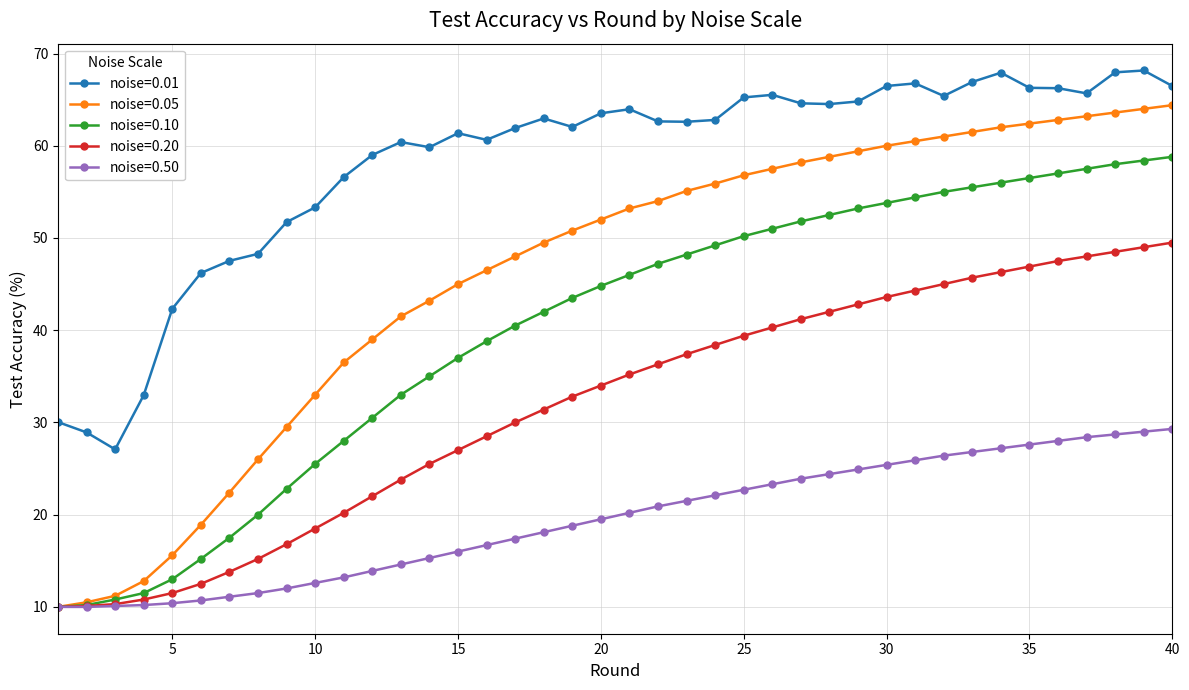

What is the difference between the second highest and minimum values in the noise=0.05 series?

54.0